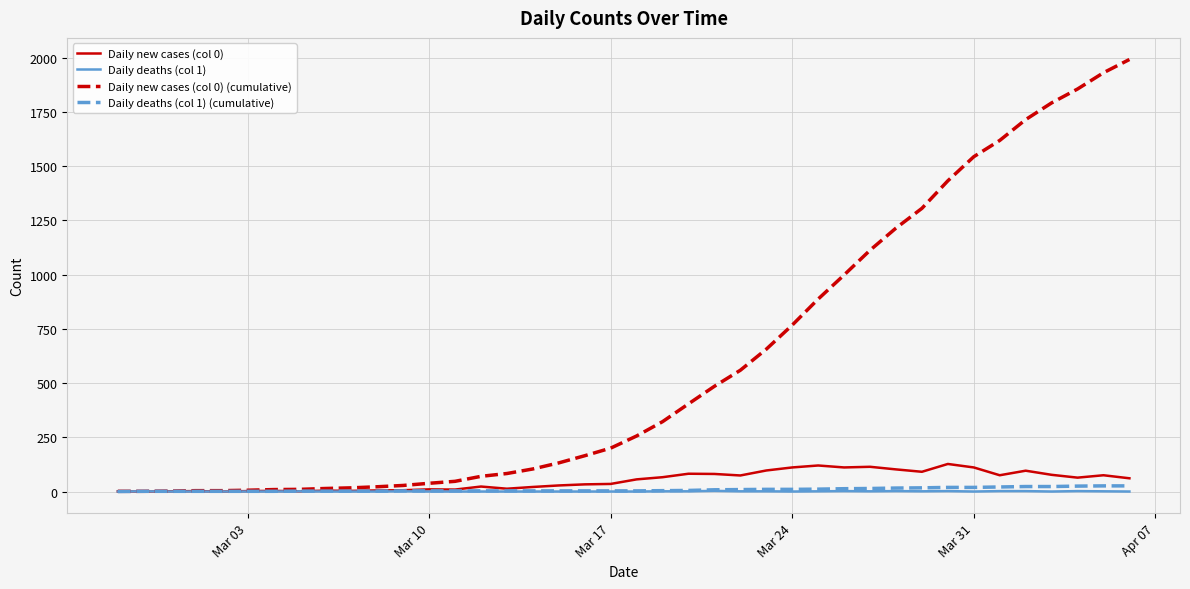

Which series has the widest spread of values?

Daily new cases (col 0) (cumulative)